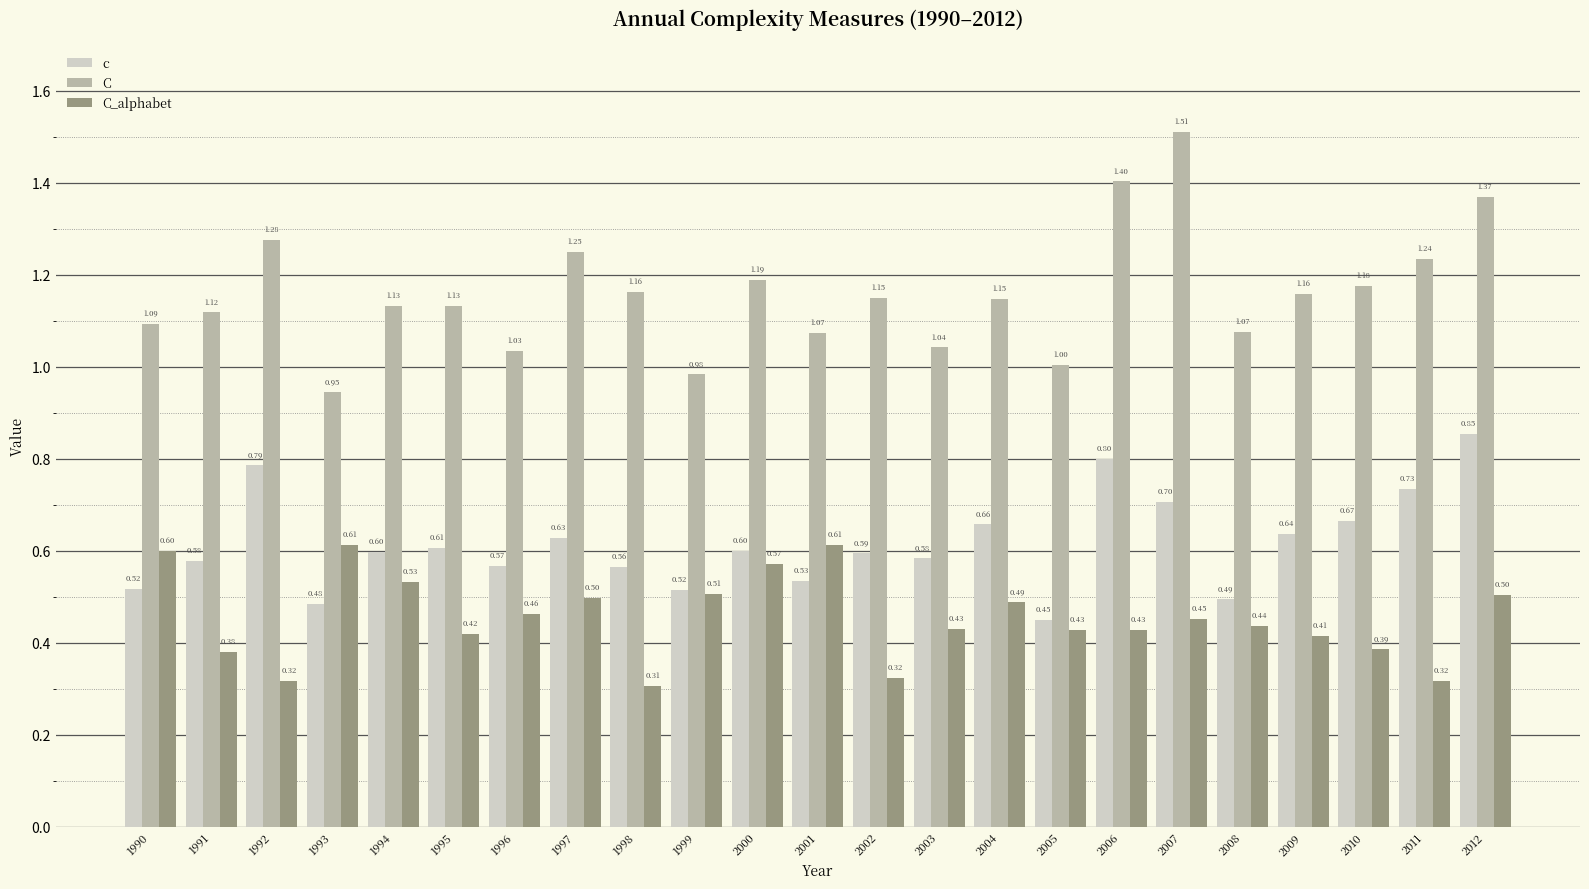

How many series are shown in this chart?

3